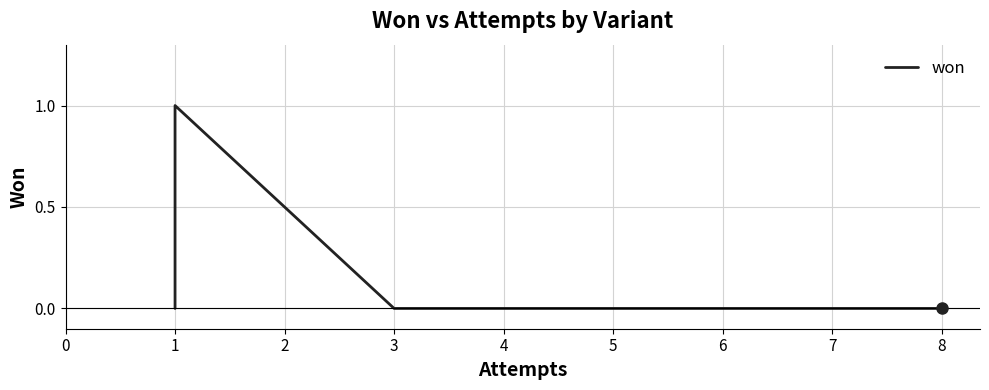

Is it true that the value at 8 is 0?

True